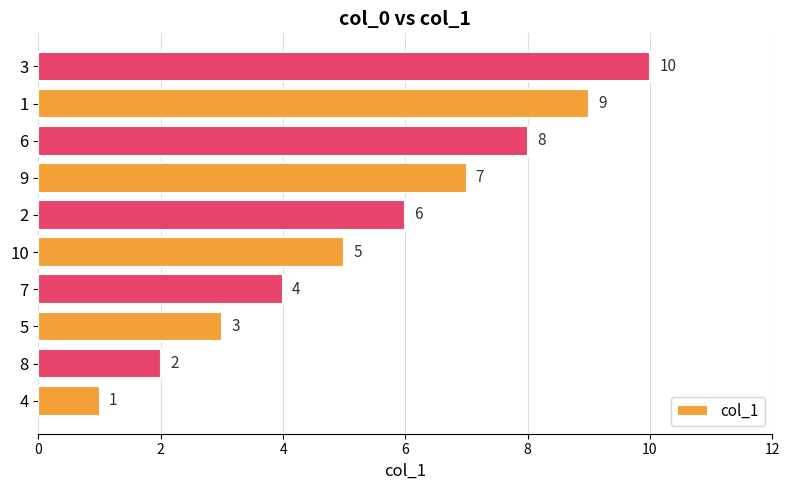

Rank the categories by value from highest to lowest.

3, 1, 6, 9, 2, 10, 7, 5, 8, 4